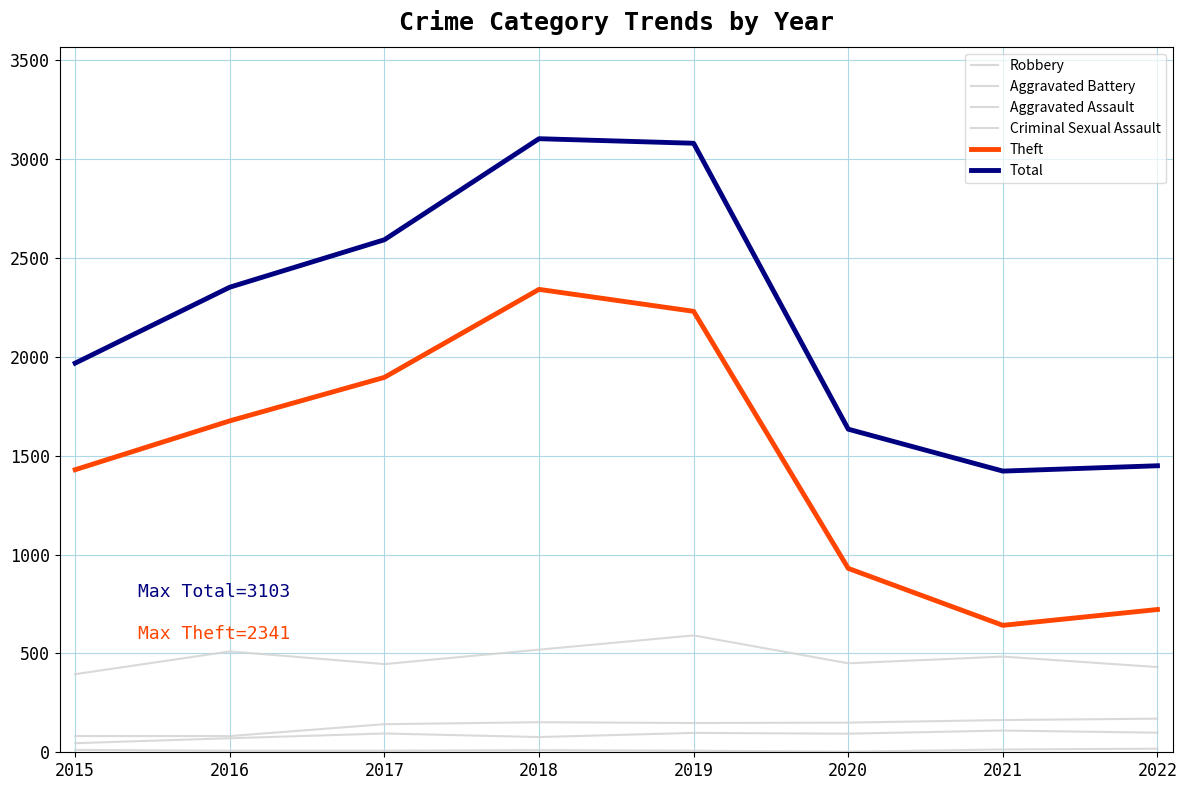

How many lines are shown in the chart?

6